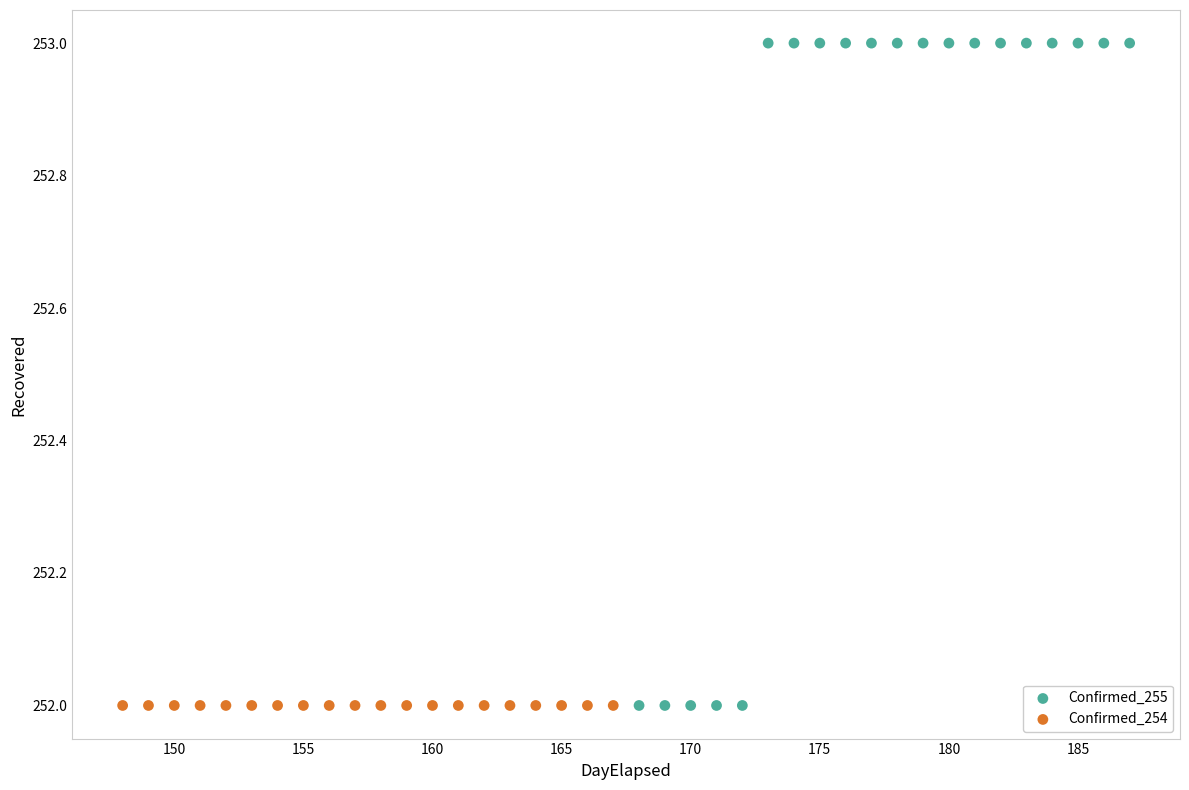

Which series reaches the maximum Y coordinate?

Confirmed_255